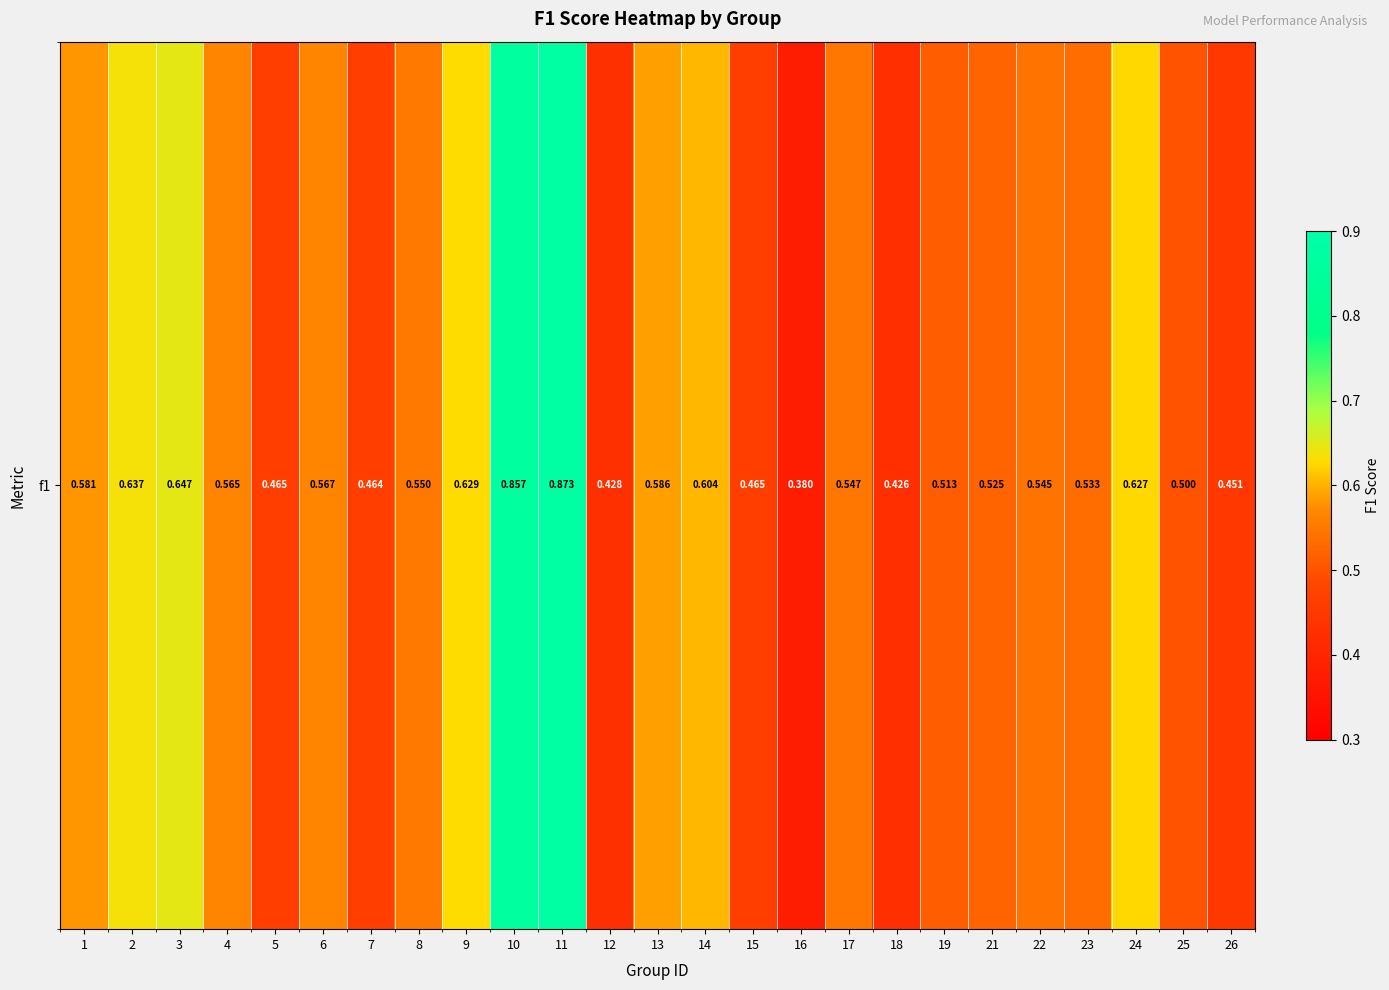

Is it true that the value at 12 is 0.4?

True